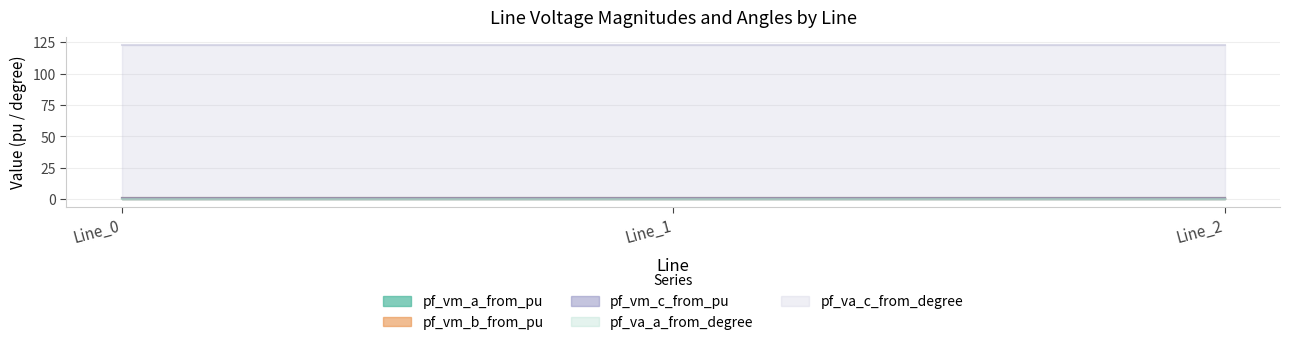

What is the sum of all pf_vm_c_from_pu values?

2.5